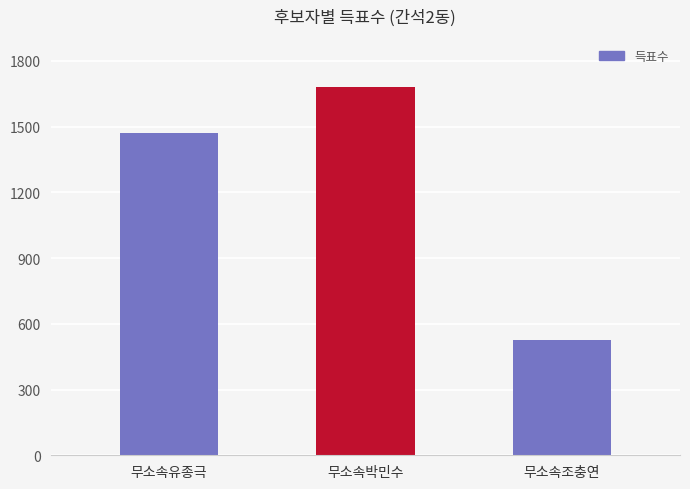

What value does the data have at 무소속조충연, to the nearest 100?

500